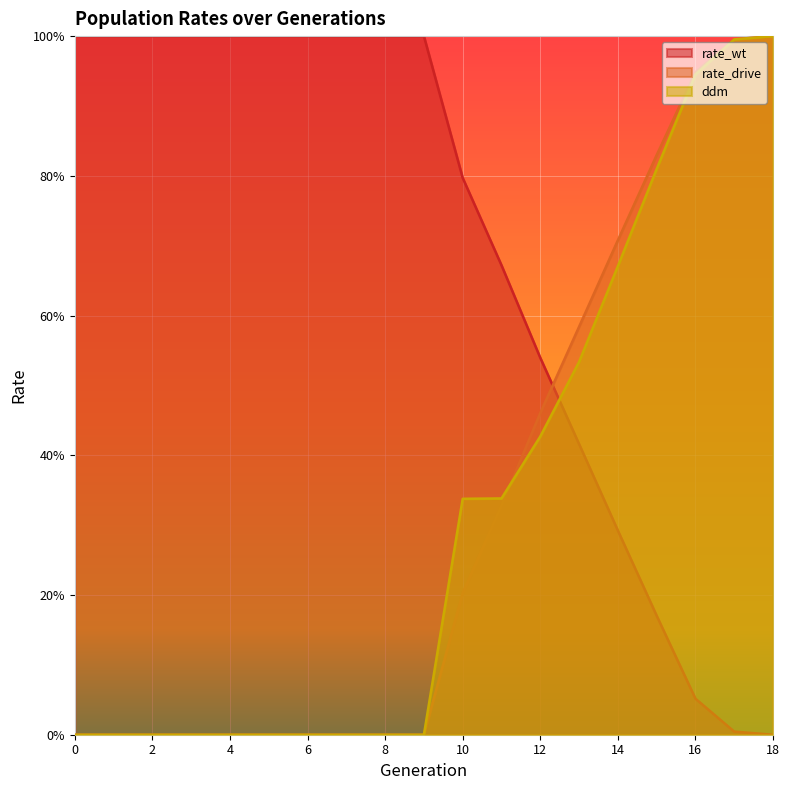

Reading left to right, transcribe all the data shown in this chart.

rate_wt: 0=1.0	1=1.0	2=1.0	3=1.0	4=1.0	5=1.0	6=1.0	7=1.0	8=1.0	9=1.0	10=0.8	11=0.7	12=0.5	13=0.4	14=0.3	15=0.2	16=0.1	17=0.0	18=0.0
rate_drive: 0=0.0	1=0.0	2=0.0	3=0.0	4=0.0	5=0.0	6=0.0	7=0.0	8=0.0	9=0.0	10=0.2	11=0.3	12=0.5	13=0.6	14=0.7	15=0.8	16=0.9	17=1.0	18=1.0
ddm: 0=0.0	1=0.0	2=0.0	3=0.0	4=0.0	5=0.0	6=0.0	7=0.0	8=0.0	9=0.0	10=0.3	11=0.3	12=0.4	13=0.5	14=0.7	15=0.8	16=0.9	17=1.0	18=1.0